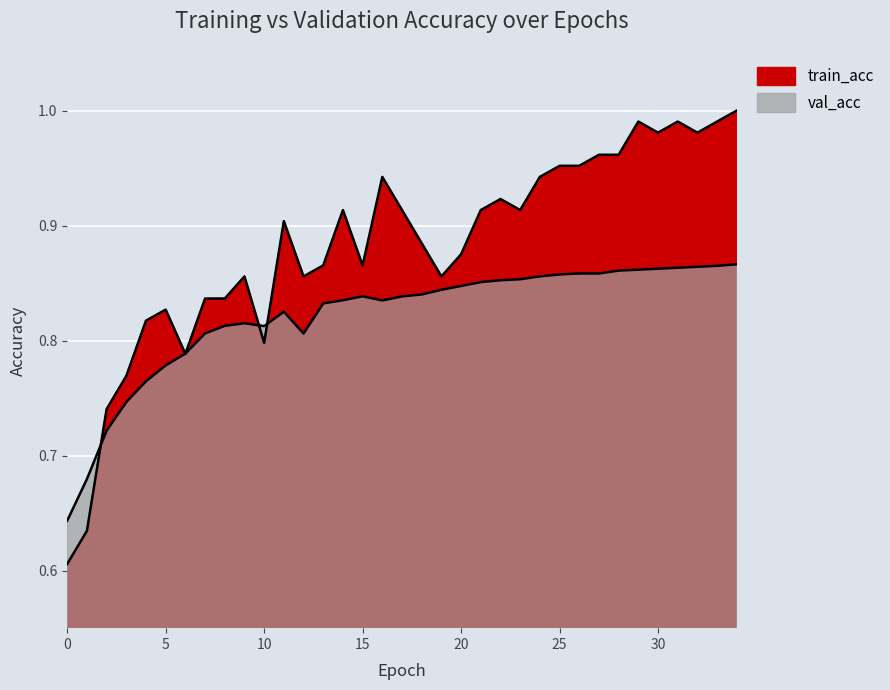

True or false: train_acc has a value of 1.3 at 4.

False